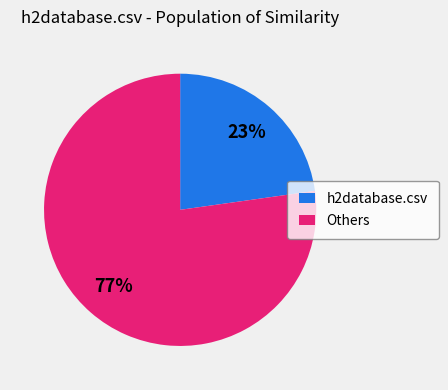

Does any single category account for the majority?

Yes